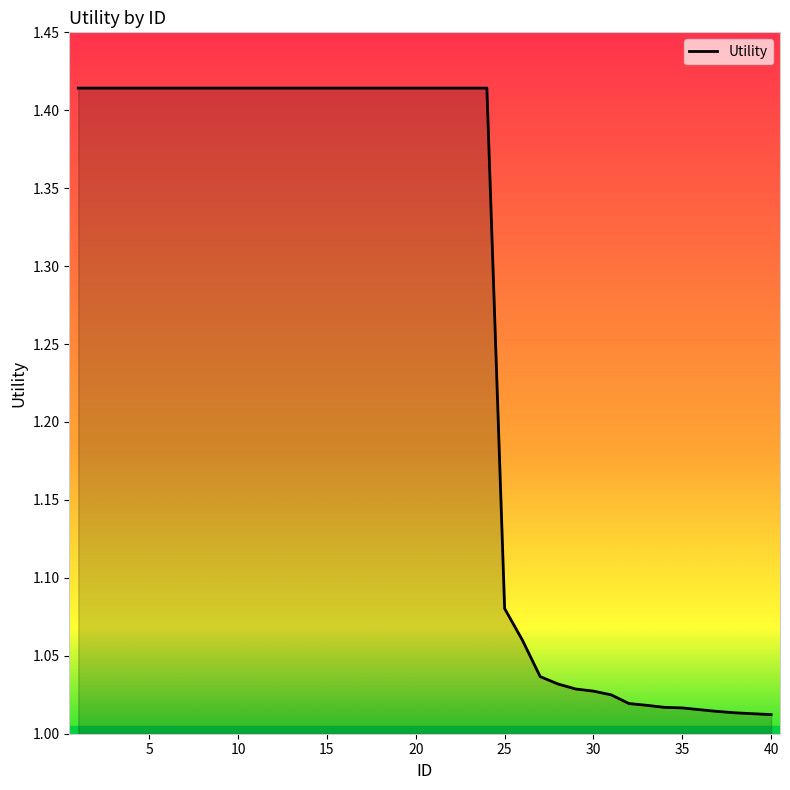

Count the number of categories in the chart.

40